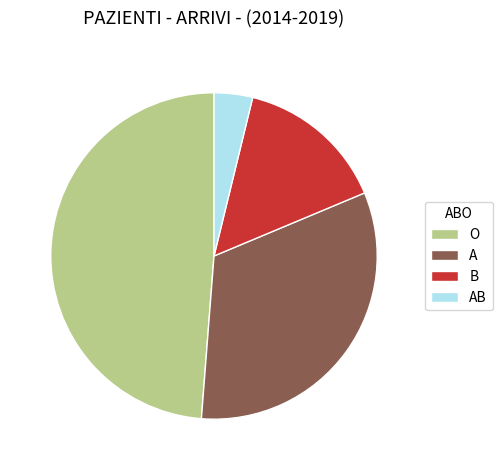

Which has a higher value, O or A?

O